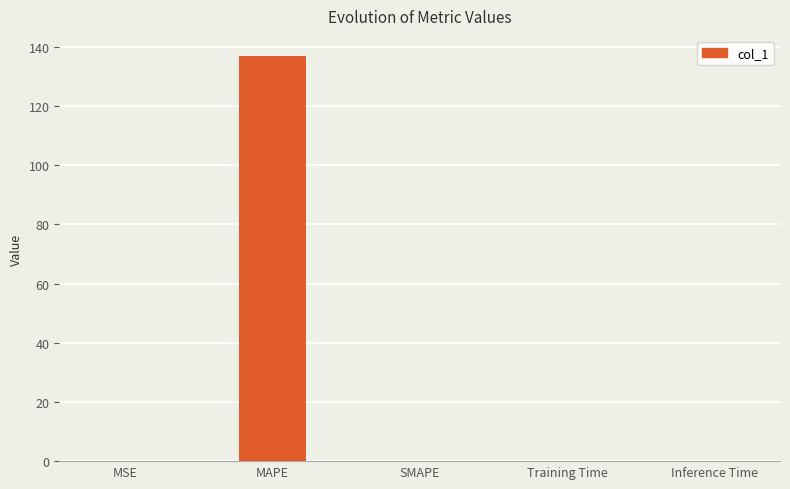

What is the greatest value displayed?

136.9